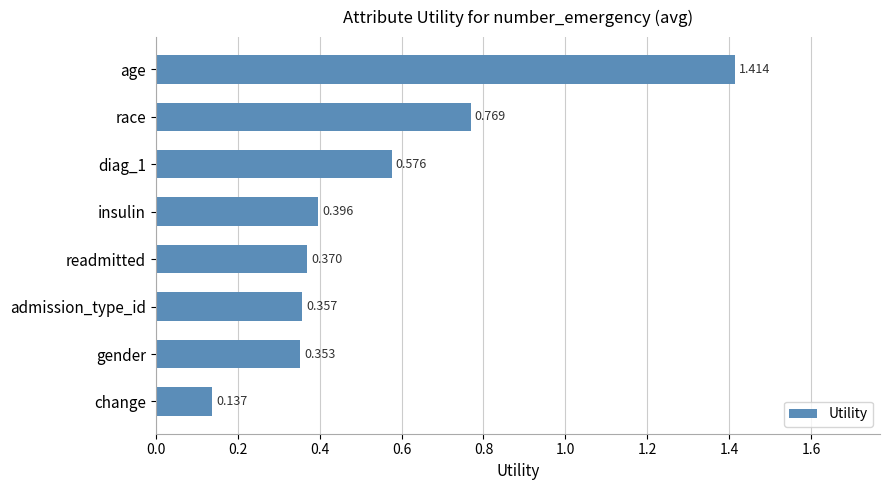

At which label is the value closest to 0?

change